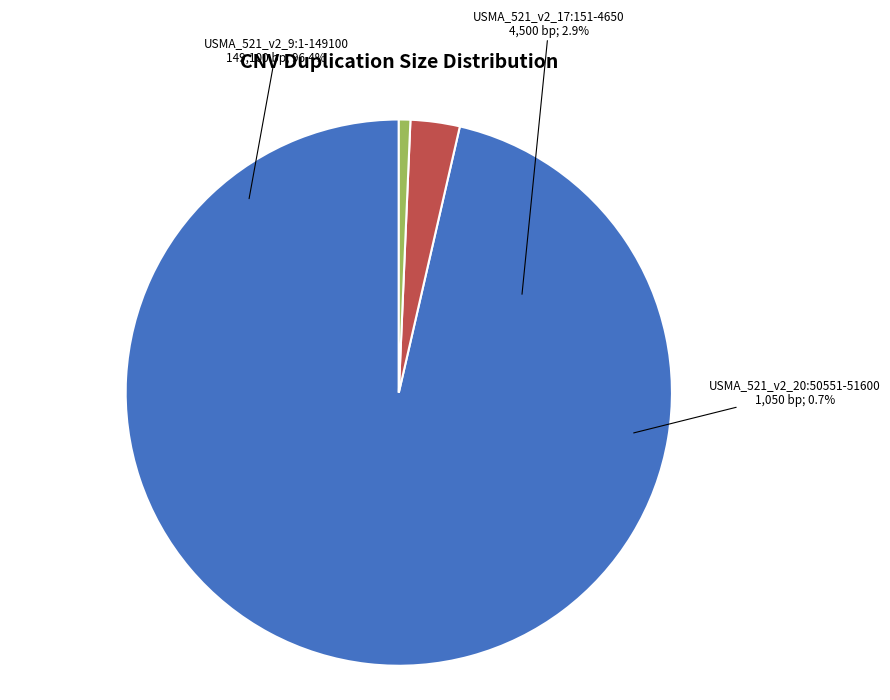

What percentage is the USMA_521_v2_17:151-4650 slice, to the nearest percent?

3%